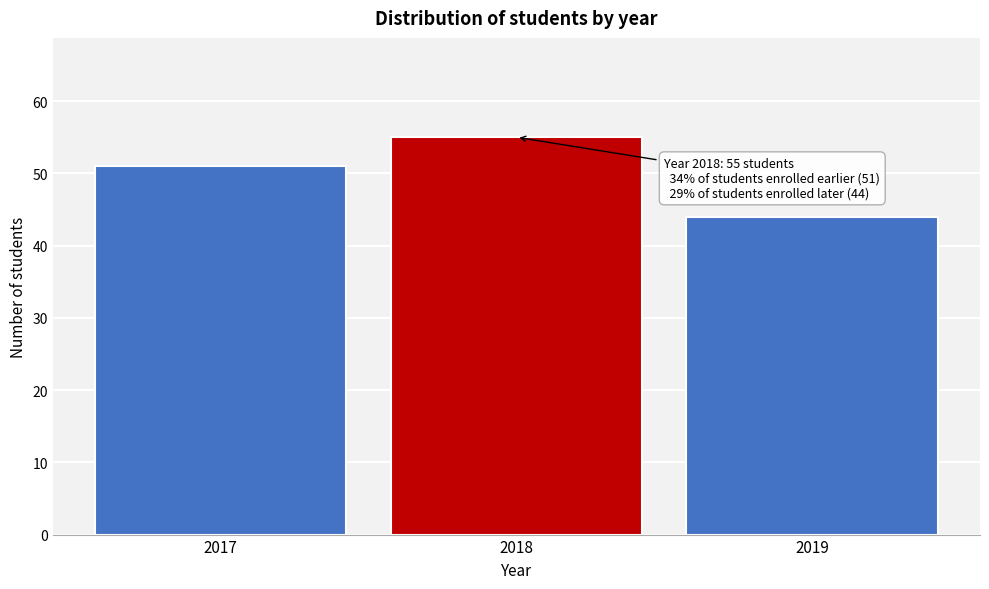

Reading left to right, what are all the values shown in this chart?

51	55	44